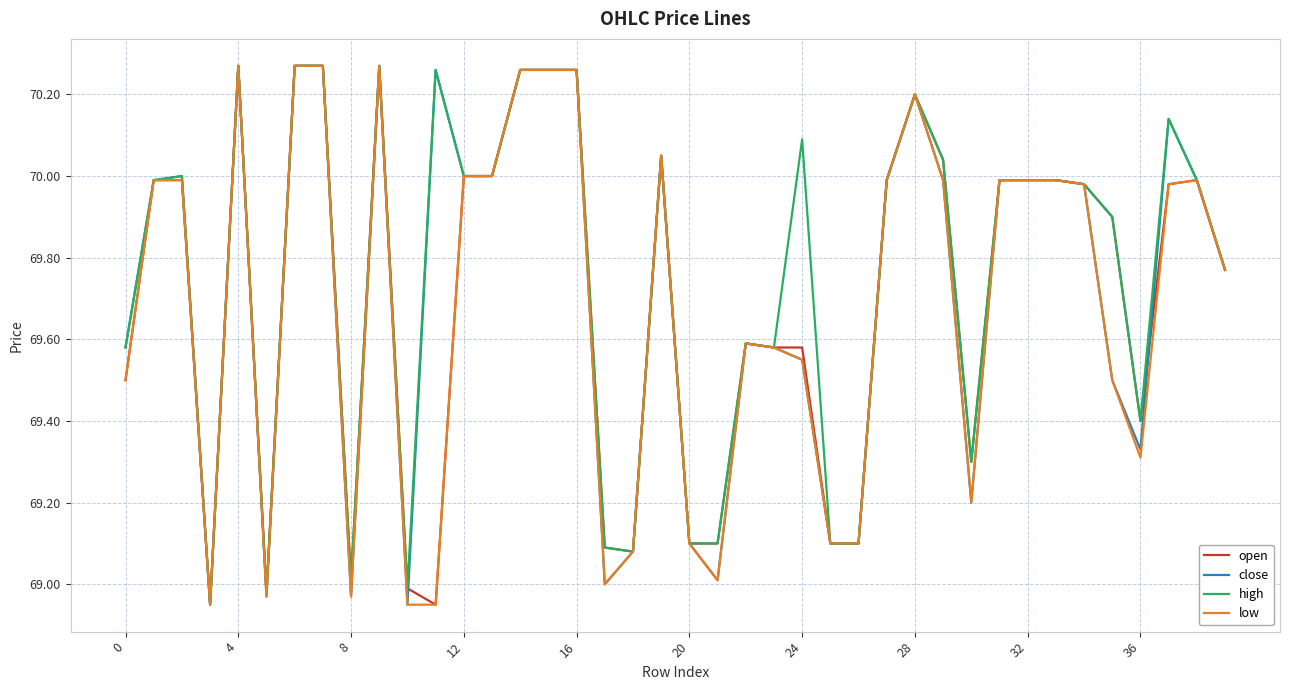

Rank the series by their maximum value, from lowest to highest.

open, close, high, low